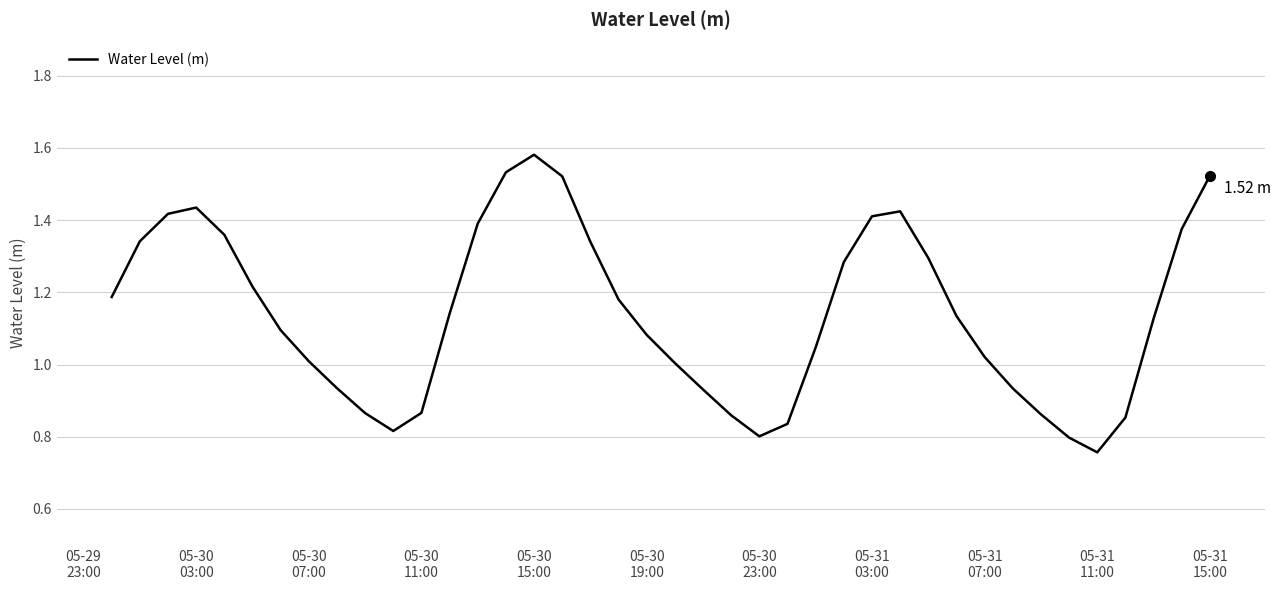

Is this an area chart (filled region under the line)?

No